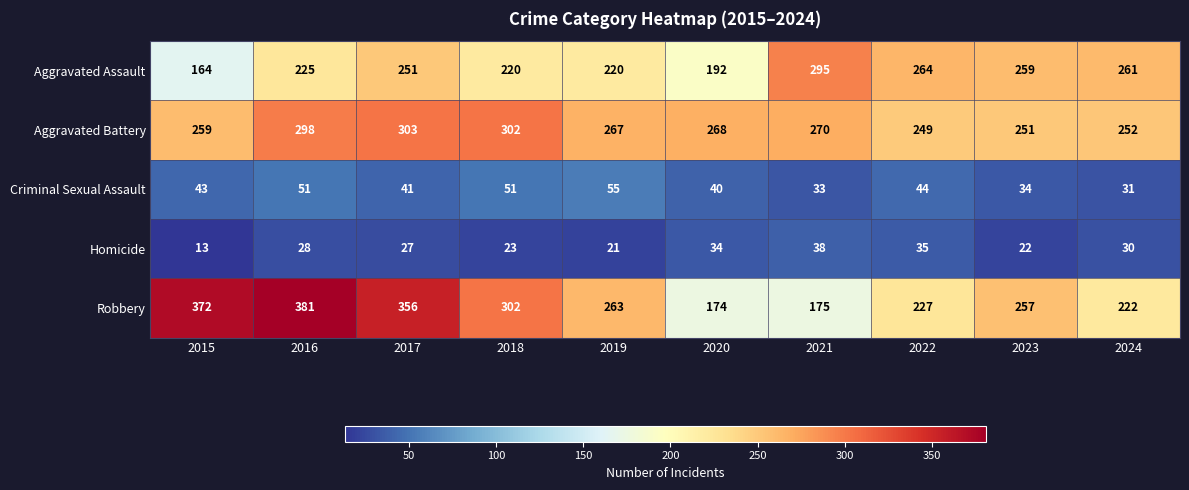

What is the difference between the maximum and minimum values in the Aggravated Battery series?

54